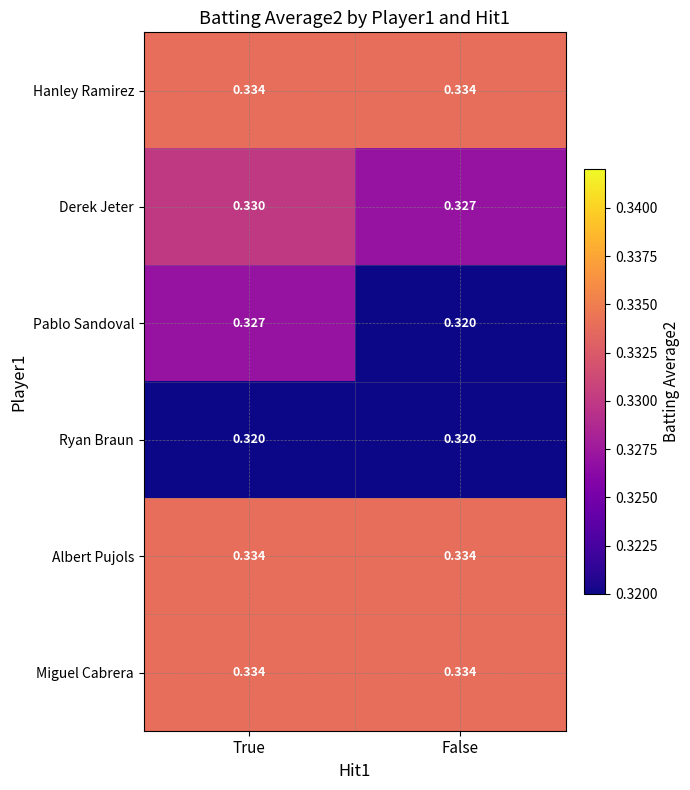

At which label does Derek Jeter reach its peak?

True